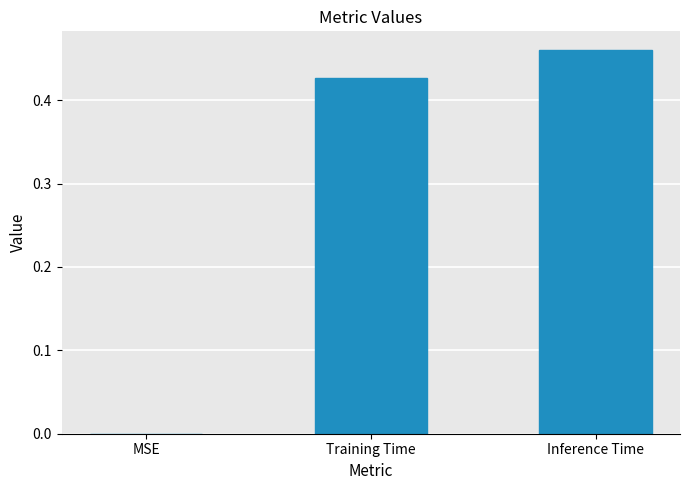

Which has a higher value, MSE or Inference Time?

Inference Time